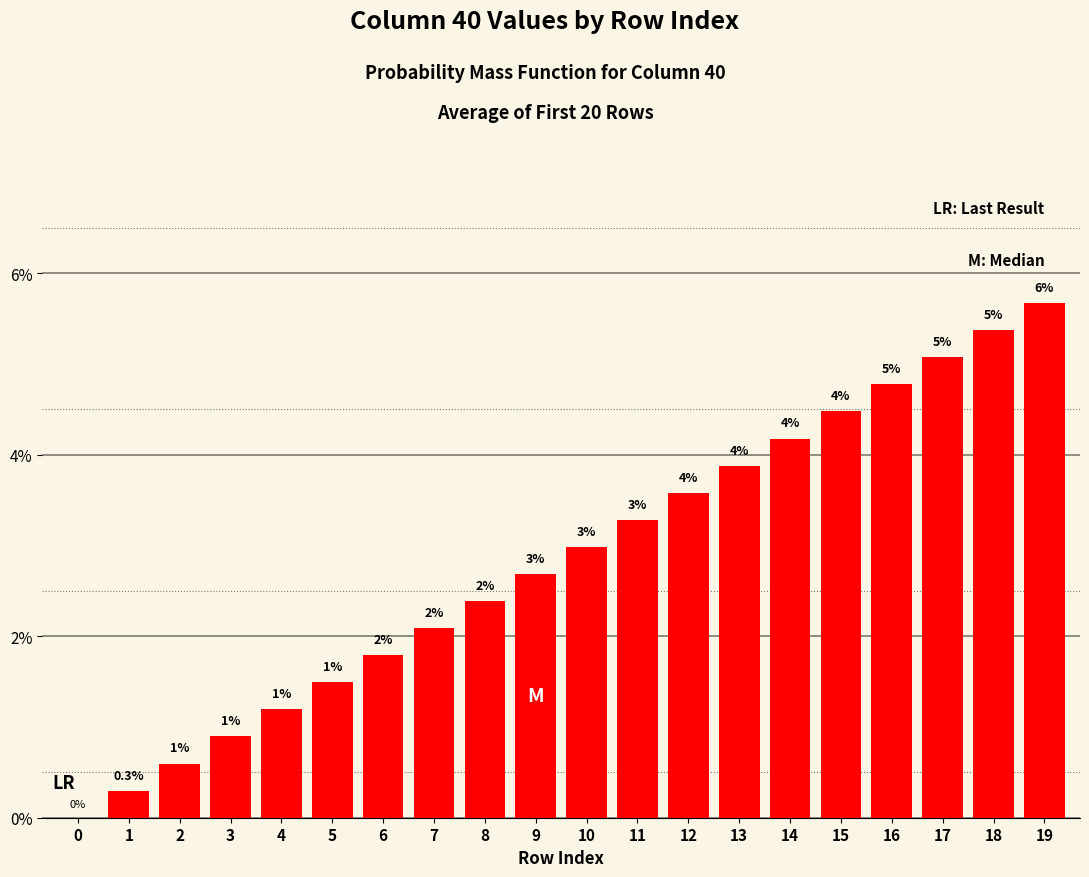

Reading left to right, what are all the values shown in this chart?

0=0.0	1=0.0	2=0.0	3=0.0	4=0.0	5=0.0	6=0.0	7=0.0	8=0.0	9=0.0	10=0.0	11=0.0	12=0.0	13=0.0	14=0.0	15=0.0	16=0.0	17=0.1	18=0.1	19=0.1